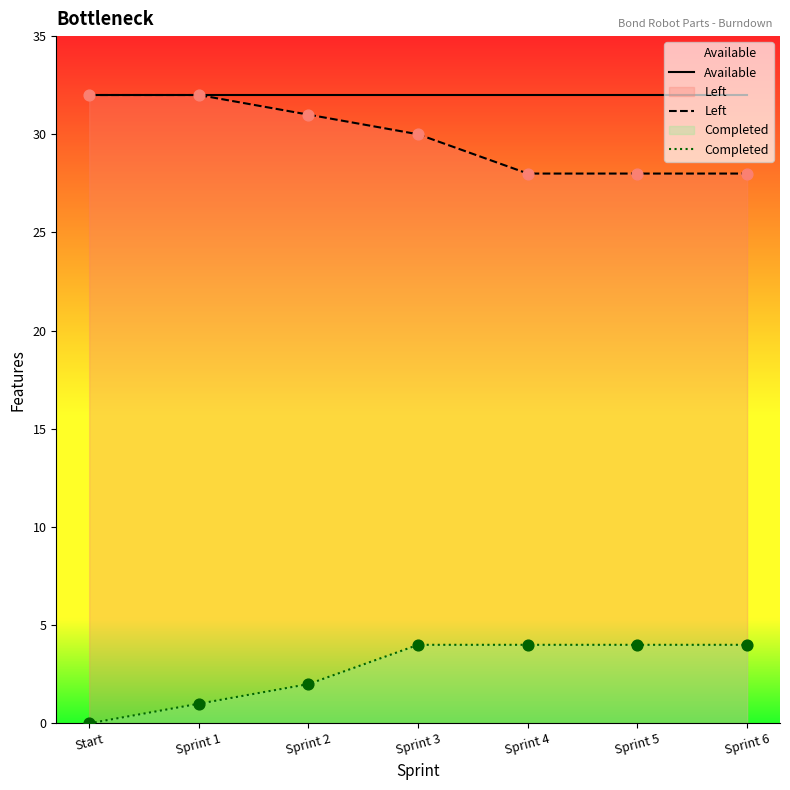

At which category is the sum across all series the highest?

Sprint 3